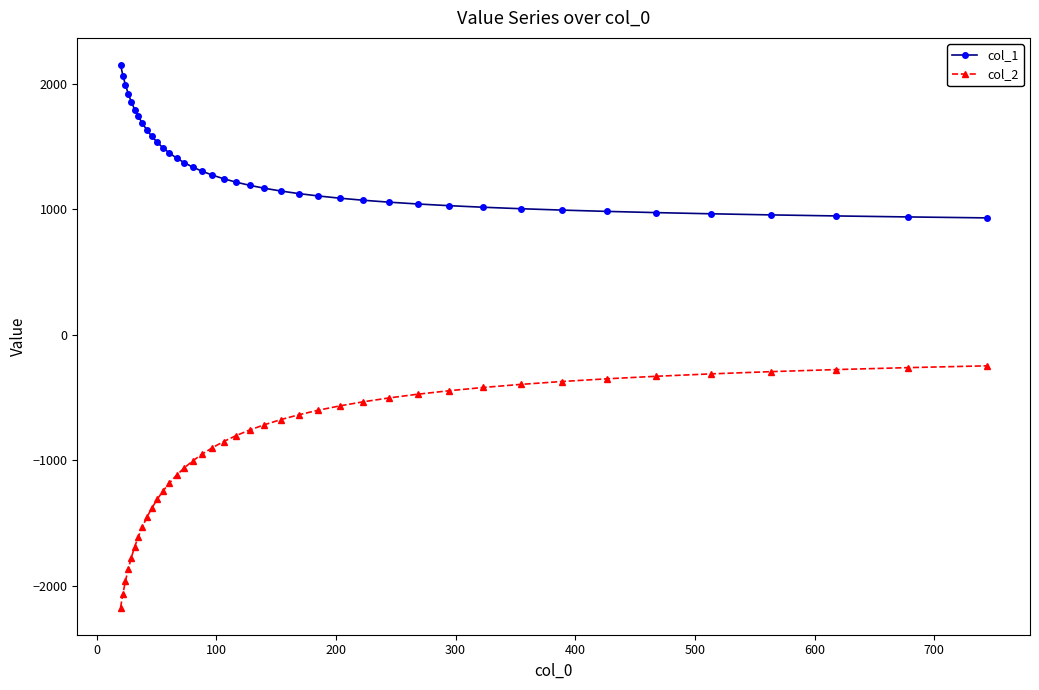

What is the difference between the maximum and minimum values in the col_2 series?

1926.3